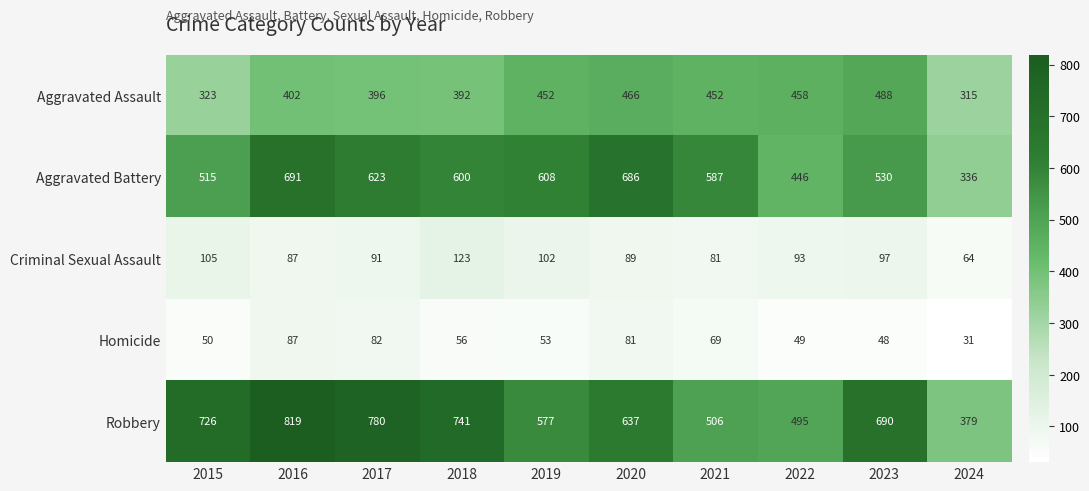

Which series has the widest spread of values?

Robbery